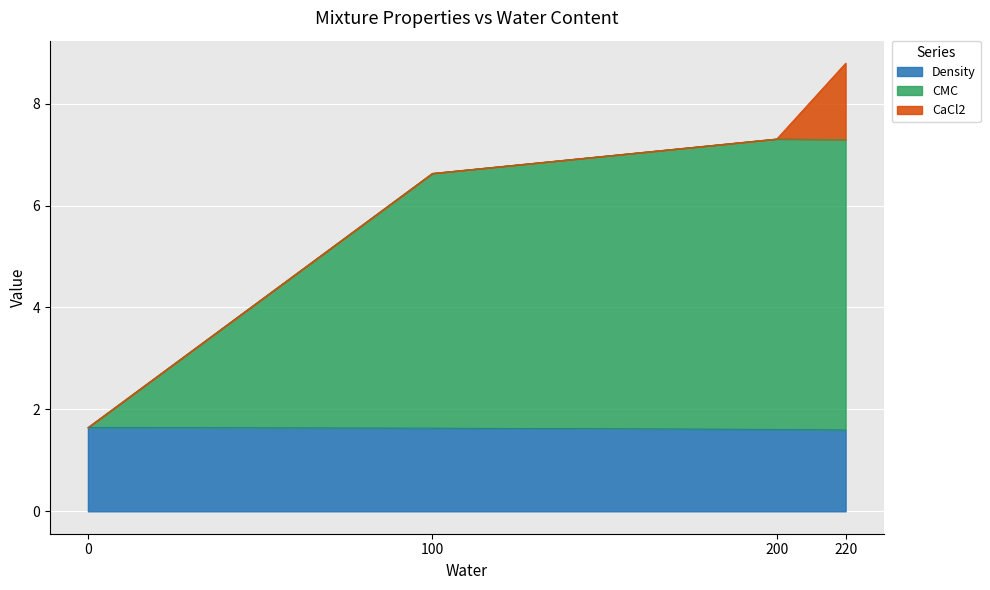

What is the total value across all series at 0?

1.6